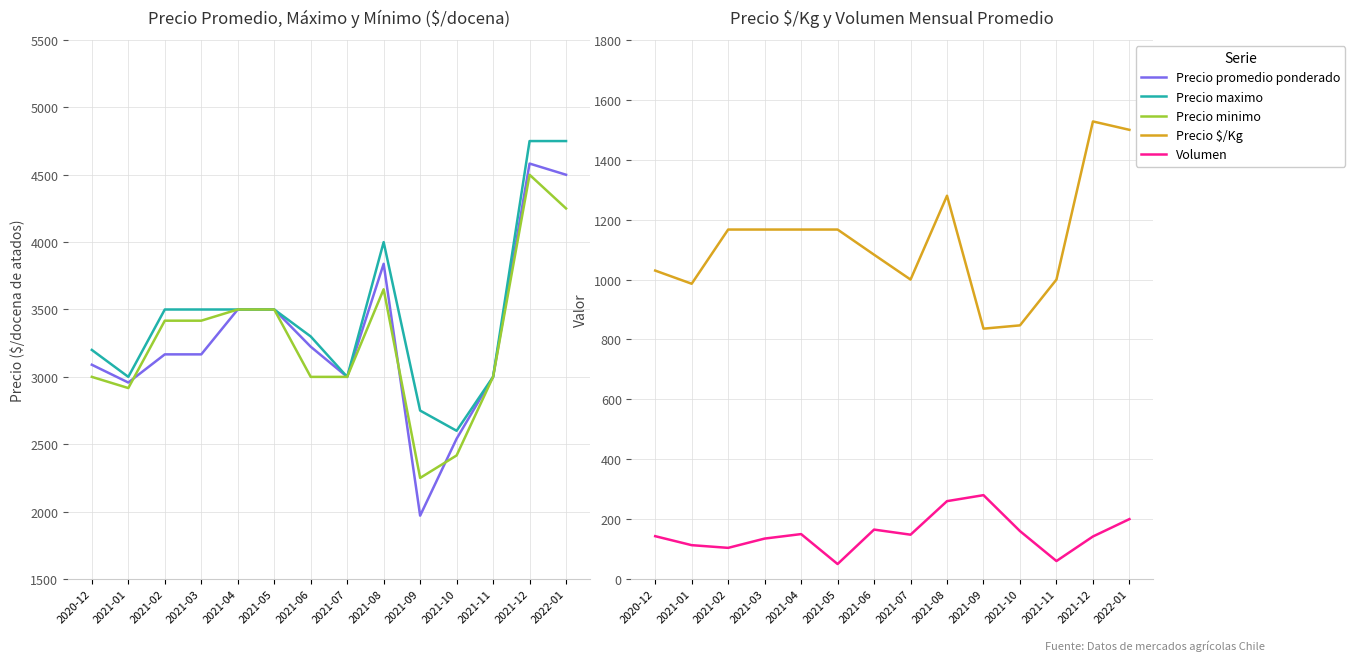

Rank the series by their maximum value, from lowest to highest.

Volumen, Precio $/Kg, Precio minimo, Precio promedio ponderado, Precio maximo